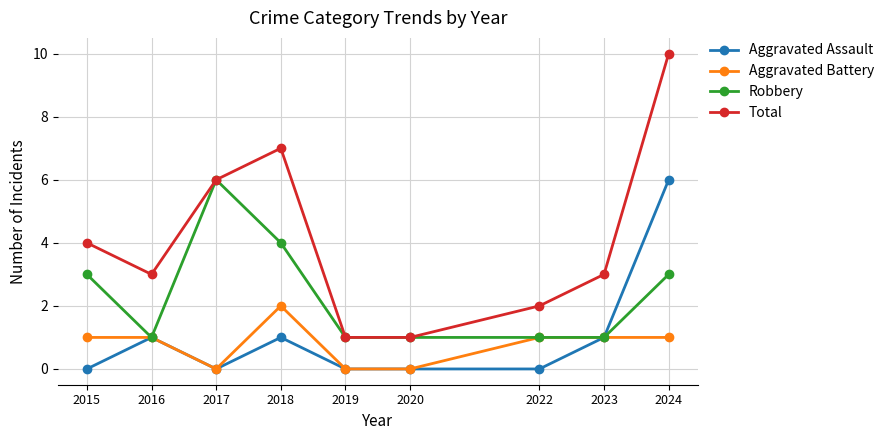

In Total, how many points are higher than both neighbors (excluding endpoints)?

1